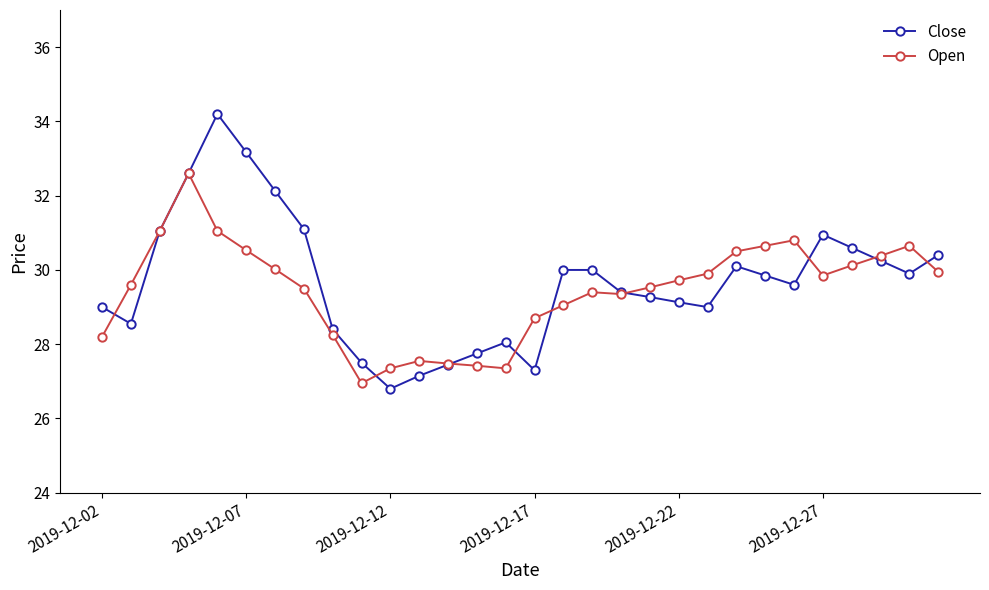

How many lines are shown in the chart?

2